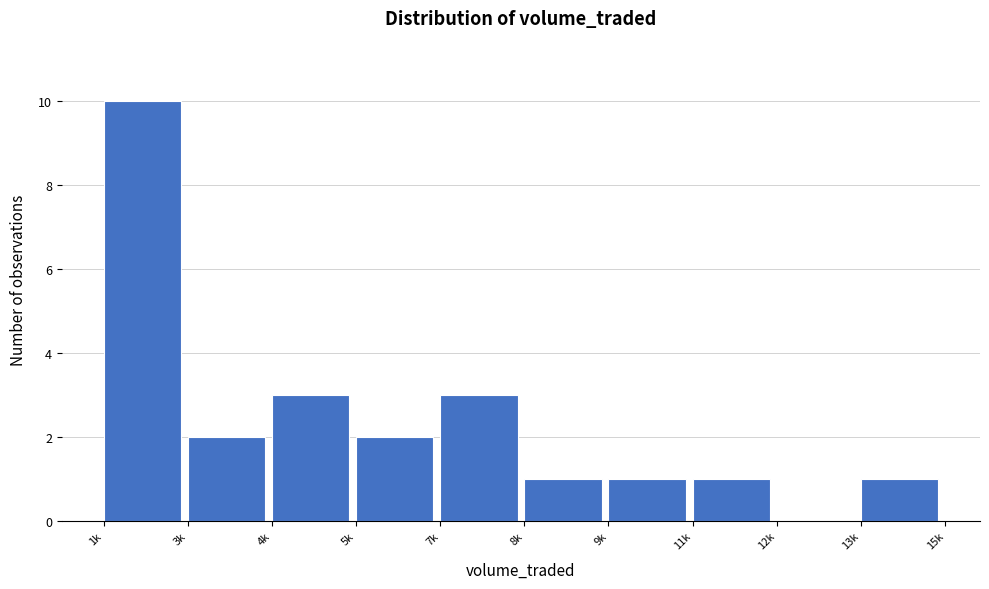

Reading right to left, what are all the values shown in this chart?

13k=1	12k=0	11k=1	9k=1	8k=1	7k=3	5k=2	4k=3	3k=2	1k=10